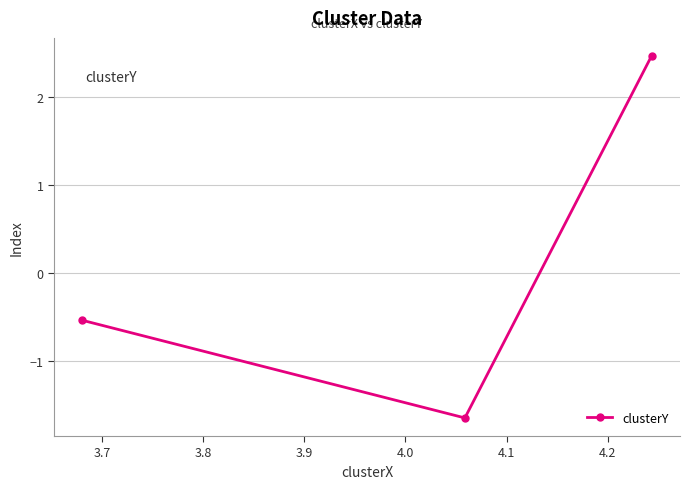

What is the value of the 3rd point from the left?

2.5